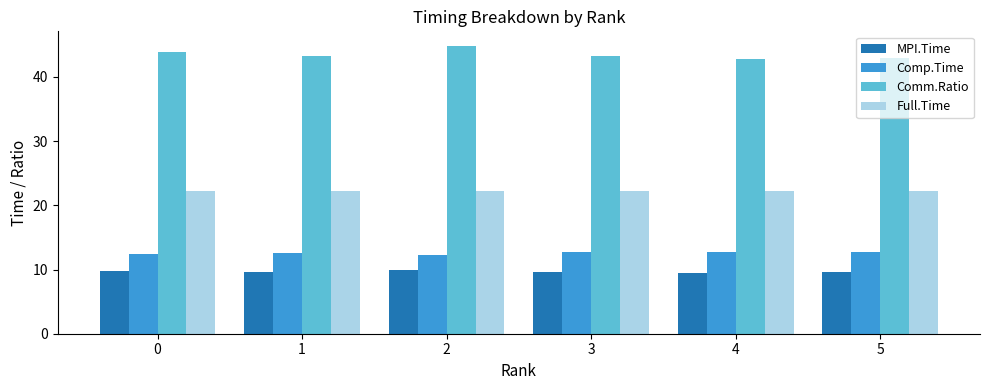

At 2, list the series in order from largest to smallest.

Comm.Ratio, Full.Time, Comp.Time, MPI.Time